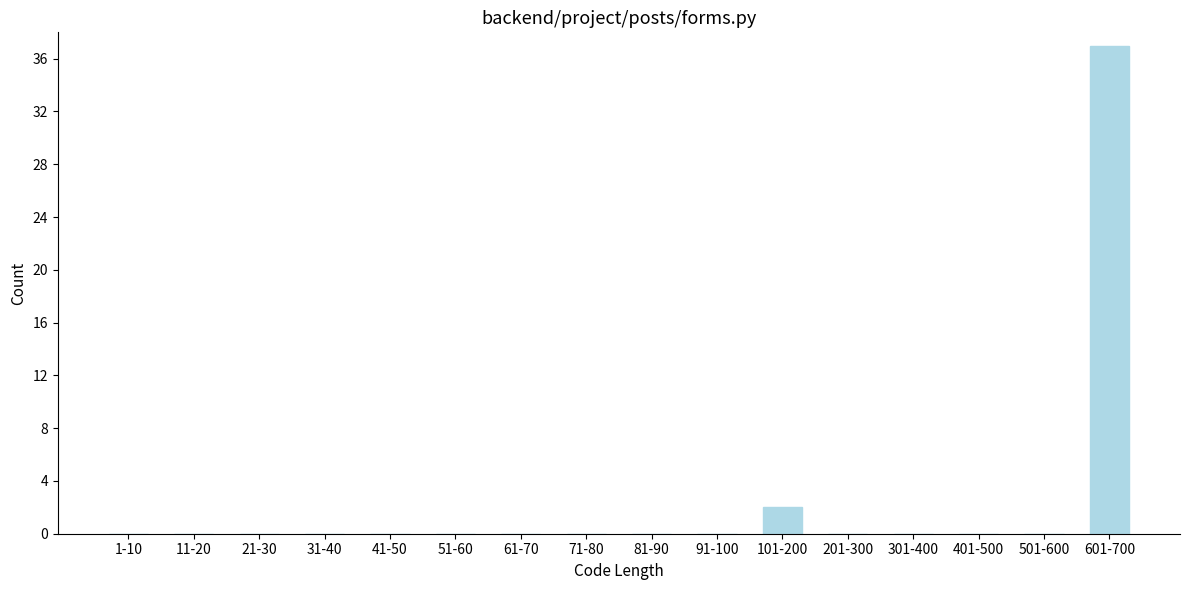

Reading left to right, transcribe all the data shown in this chart.

1-10=0	11-20=0	21-30=0	31-40=0	41-50=0	51-60=0	61-70=0	71-80=0	81-90=0	91-100=0	101-200=2	201-300=0	301-400=0	401-500=0	501-600=0	601-700=37